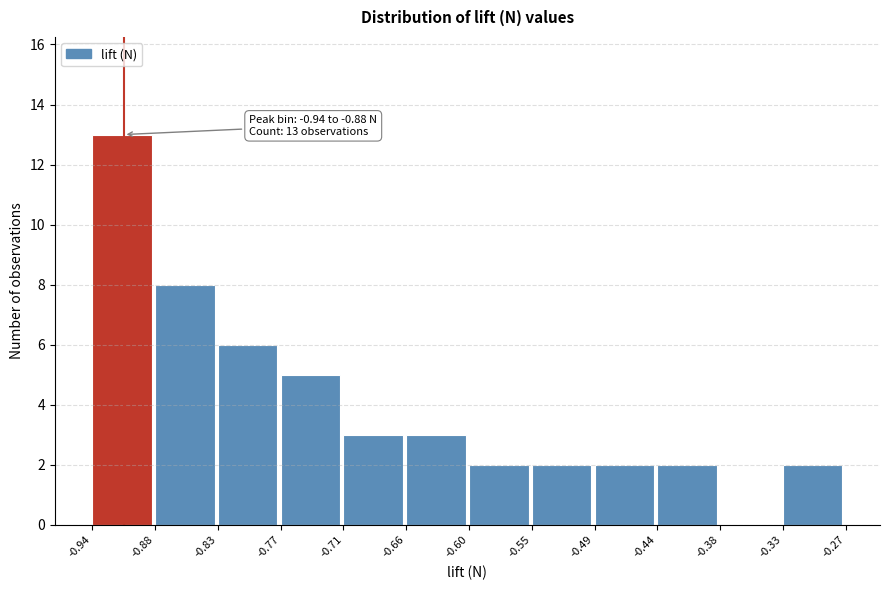

Over which range of the x-axis is the bar tallest?

-0.94 to -0.88